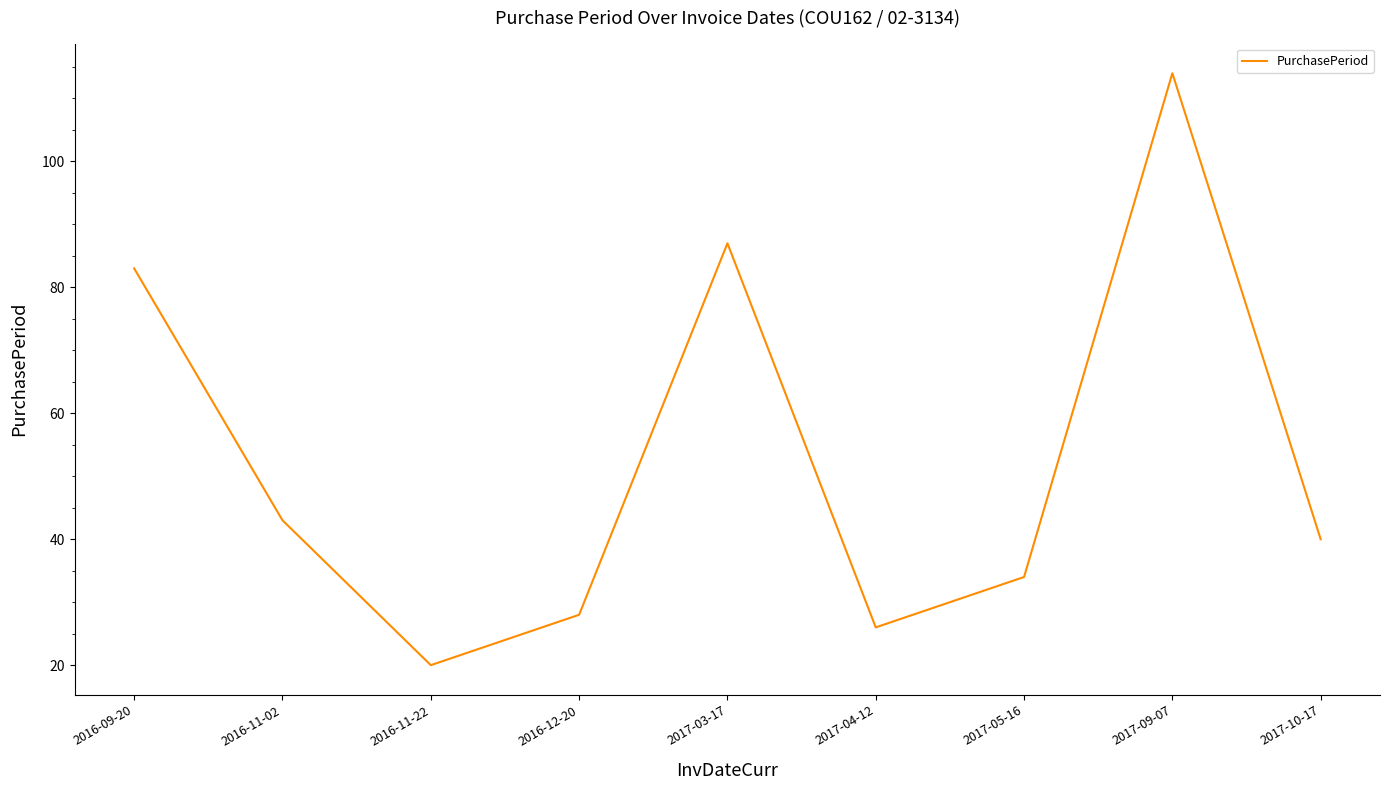

Which label corresponds to the smallest value in the chart?

2016-11-22